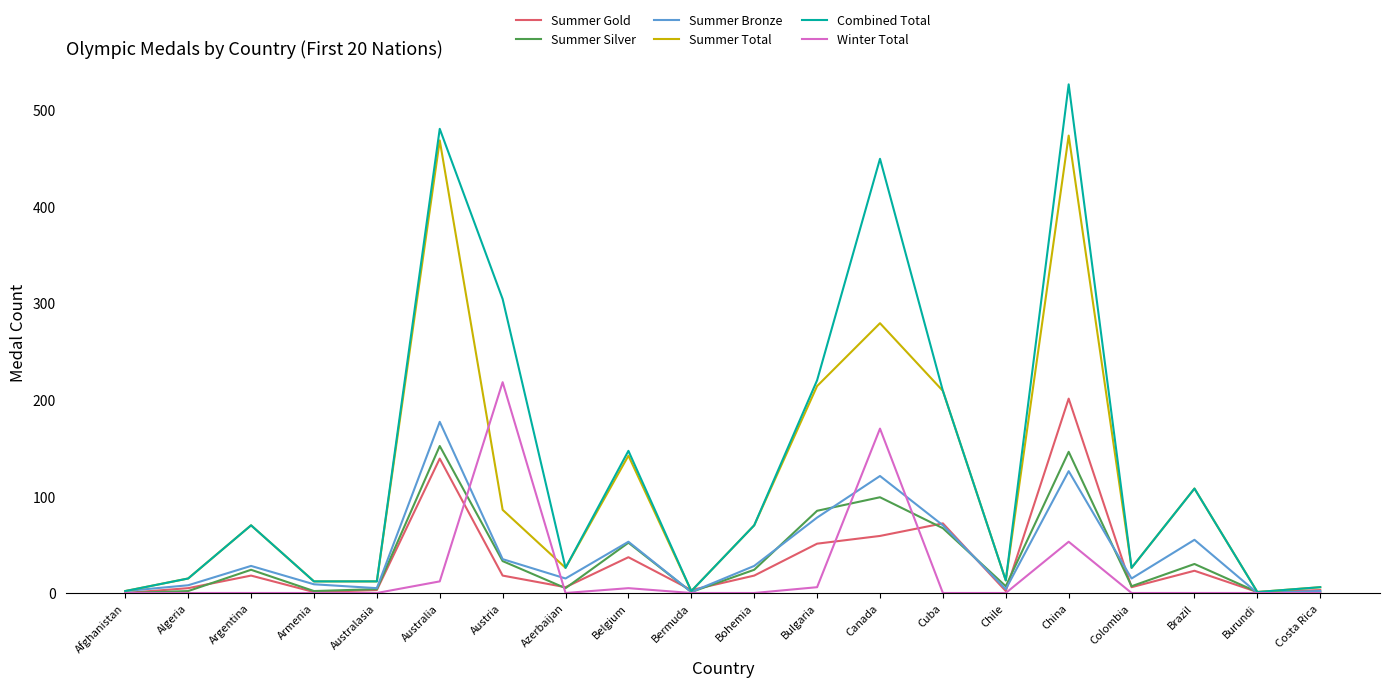

Which category has the highest value in the Combined Total series?

China